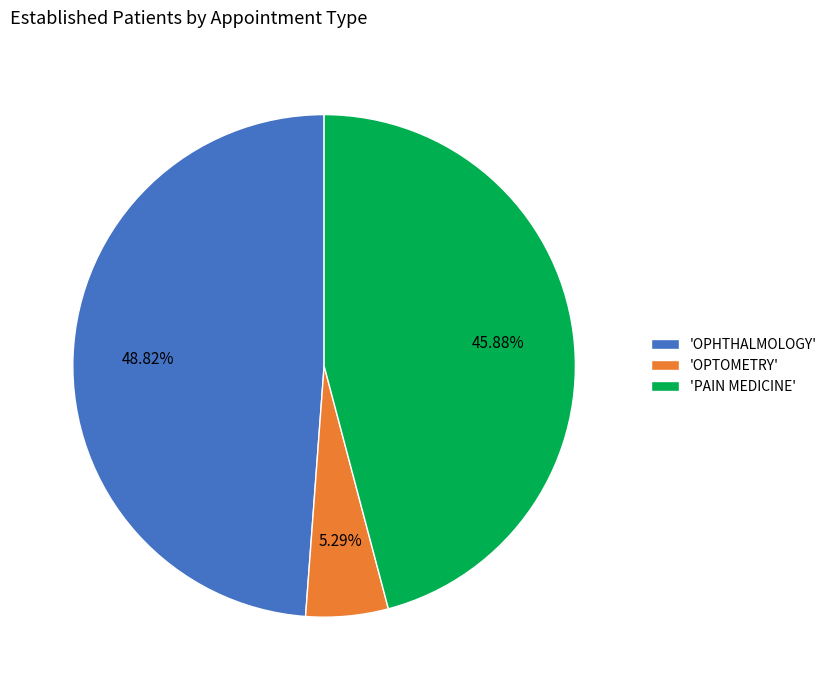

Rank the categories by value from lowest to highest.

'OPTOMETRY', 'PAIN MEDICINE', 'OPHTHALMOLOGY'